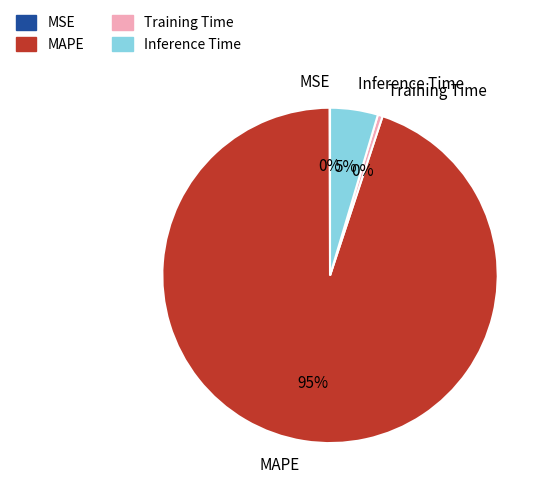

The Inference Time slice represents 5% of the pie. True or false?

True